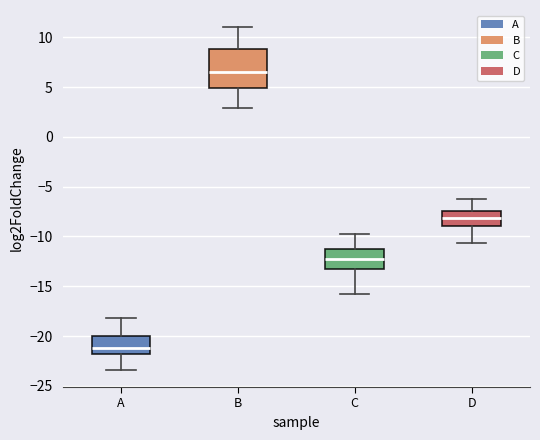

Reading left to right, transcribe this box plot: for each box, give where its median line is, the range the box spans, and where its two whiskers end, as read against the y-axis. The values are not printed on the chart, so give them approximately, as read against the axis.

A: median -21.0, box -22.0 to -20.0, whiskers -23.5 to -18.0
B: median 6.5, box 5.0 to 9.0, whiskers 3.0 to 11.0
C: median -12.5, box -13.0 to -11.5, whiskers -16.0 to -10.0
D: median -8.0, box -9.0 to -7.5, whiskers -10.5 to -6.5